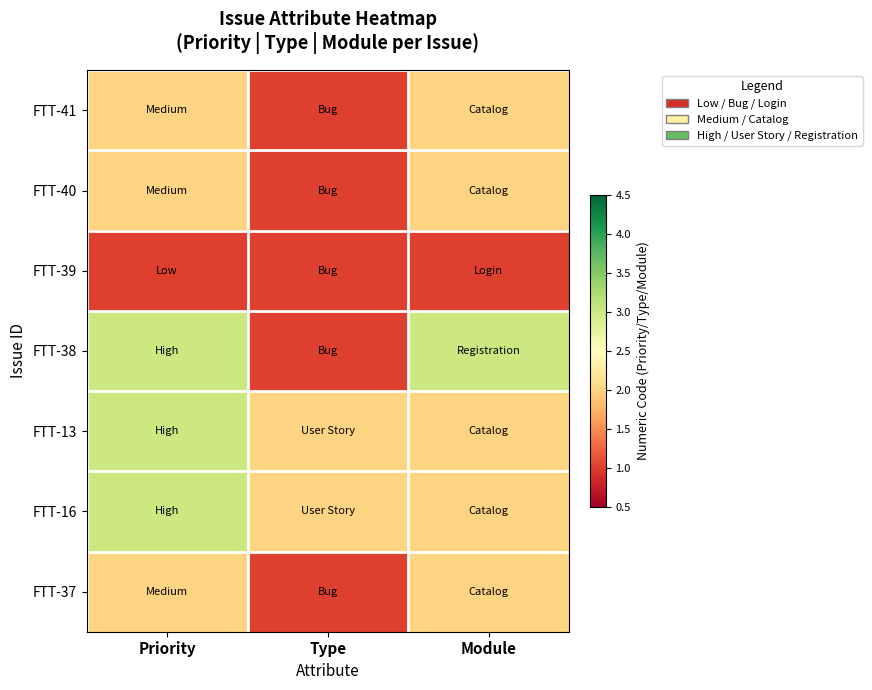

What is the minimum value shown in the chart?

1